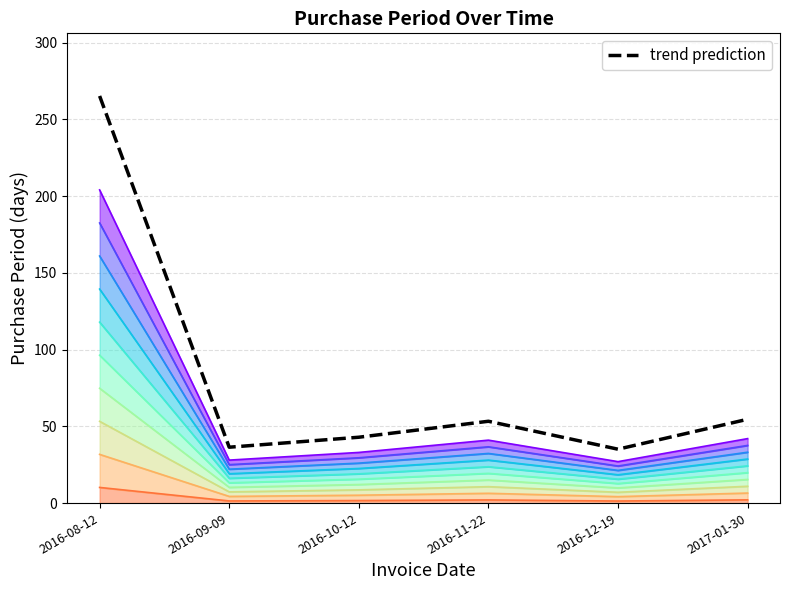

What is the approximate value at 2016-11-22?

53.3